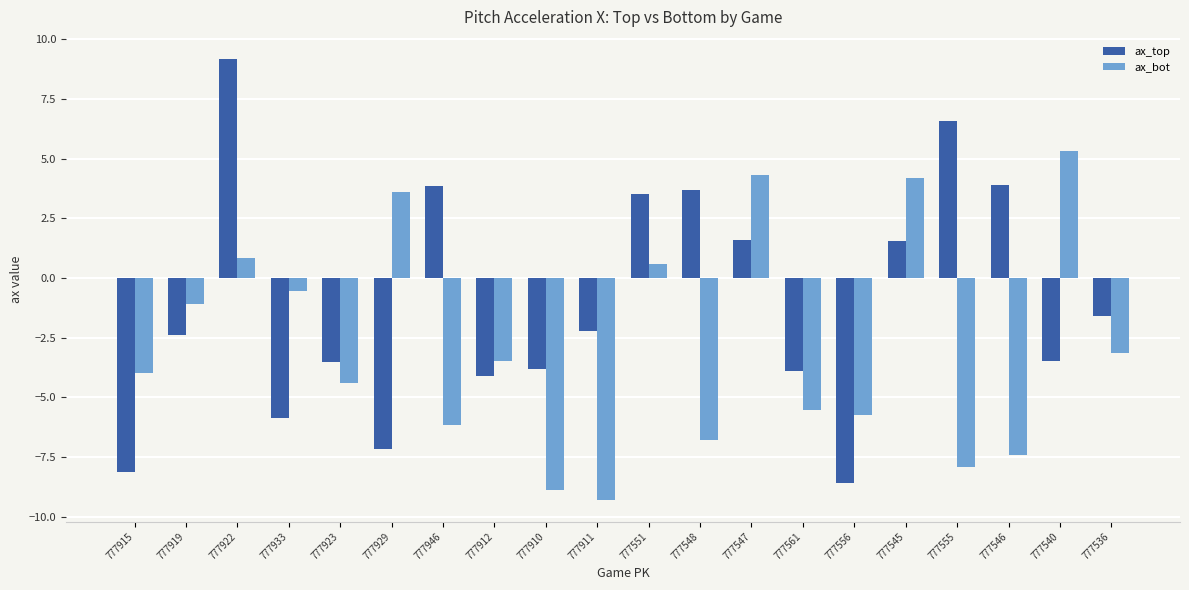

Which label corresponds to the largest value in the chart?

777922